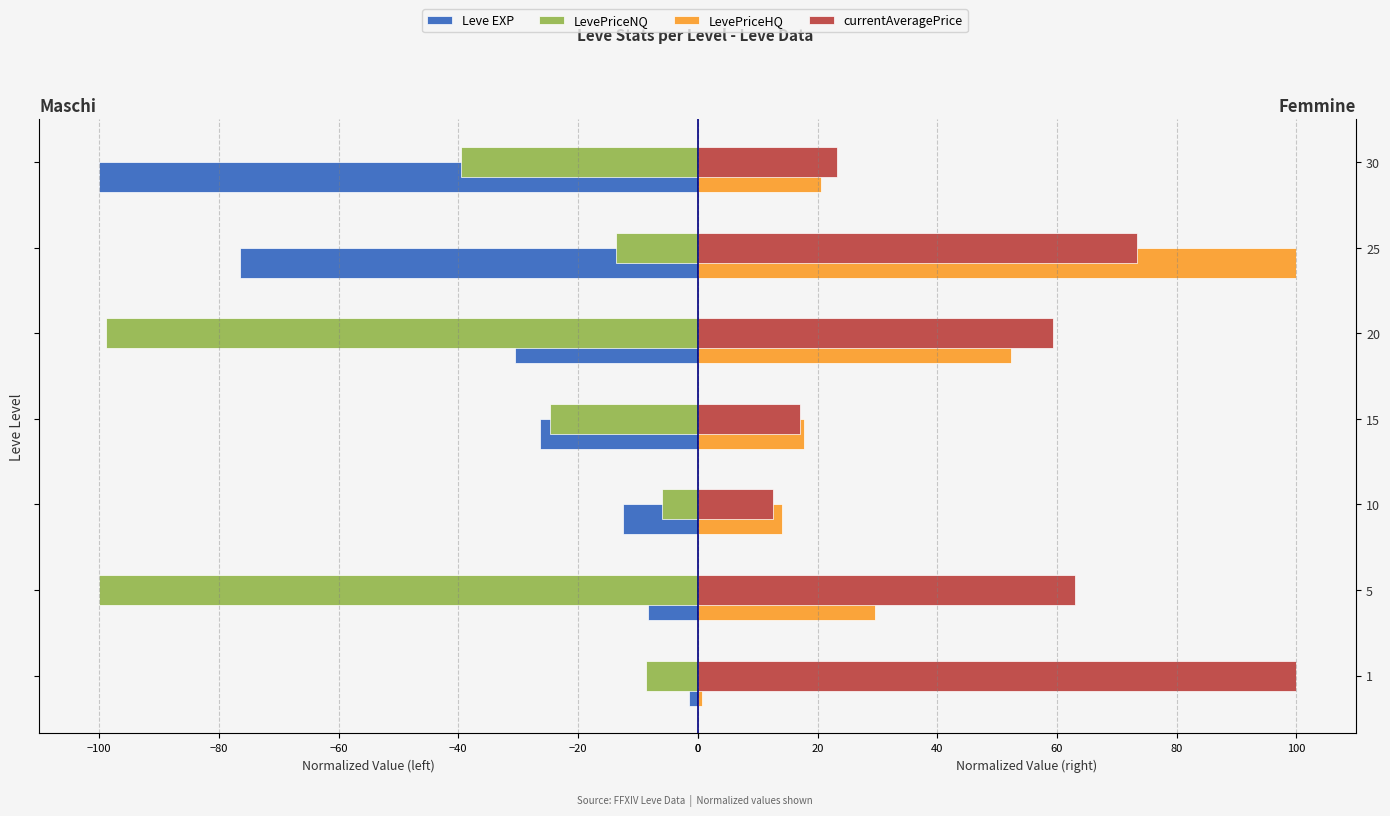

What is the smallest value displayed?

-100.0